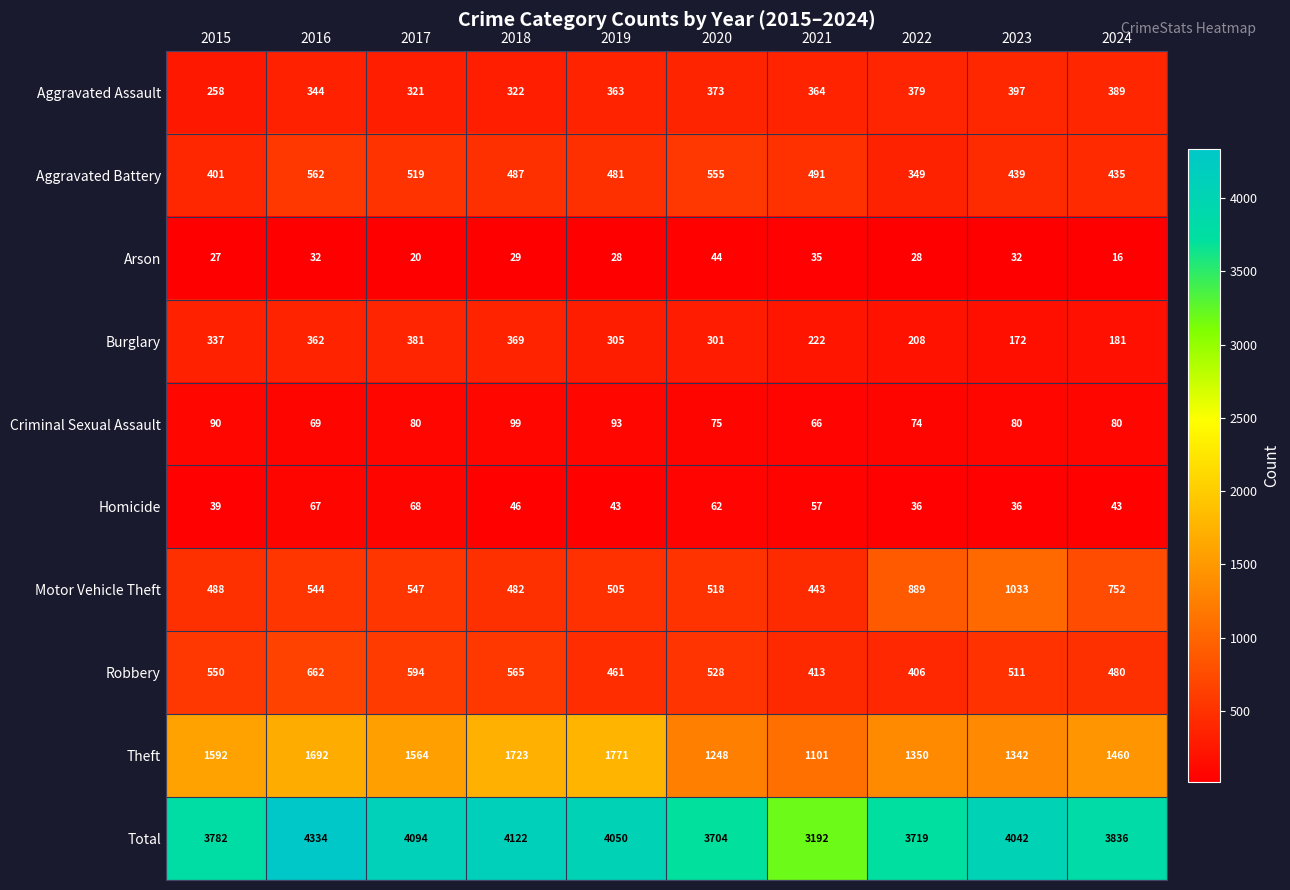

What is the approximate value of Criminal Sexual Assault at 2021, to the nearest 10?

70